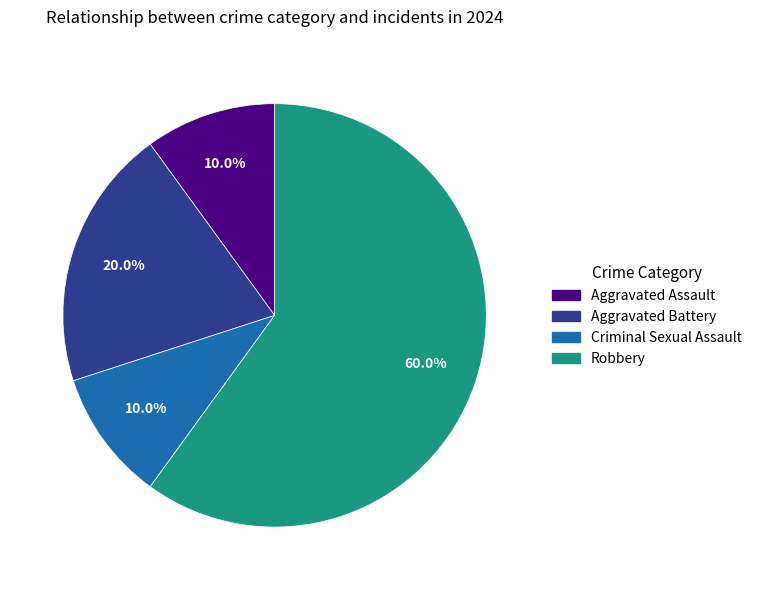

How many segments does this pie chart have?

4